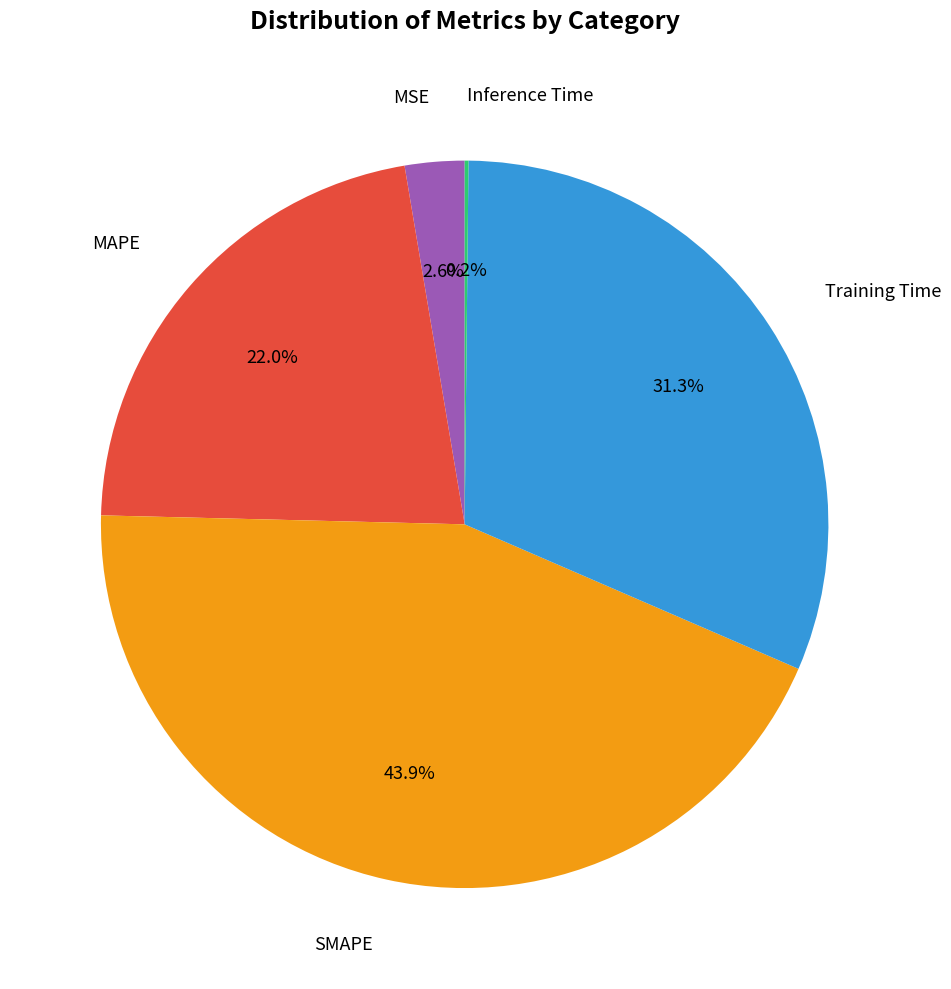

Is there a majority slice in this chart?

No